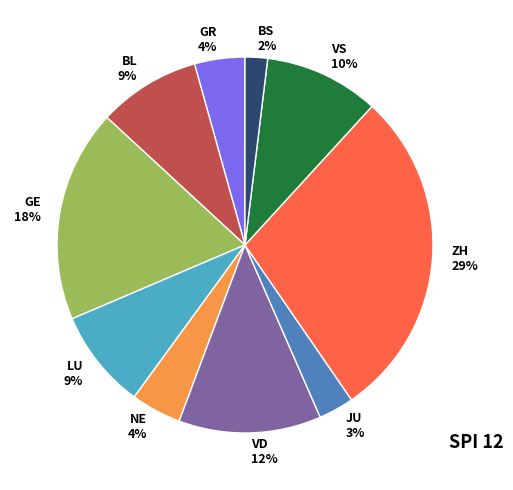

Is there any slice that represents more than half of the pie?

No